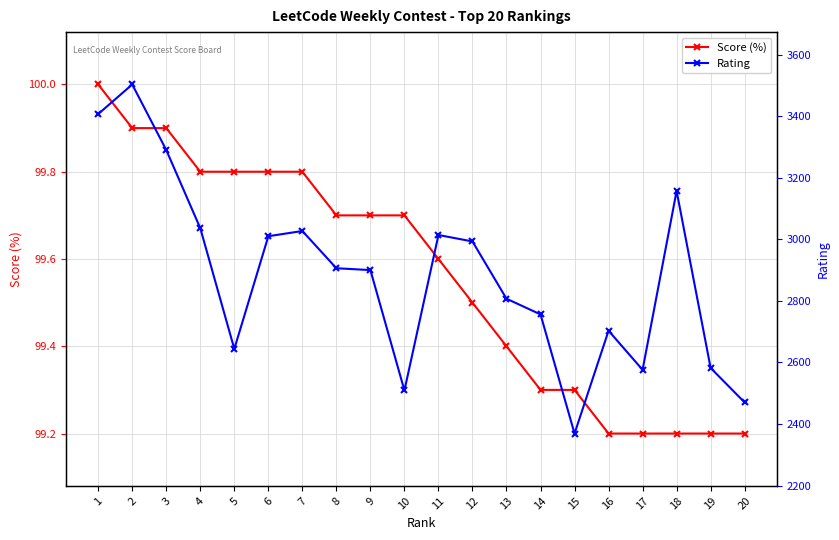

Reading left to right, what are all the values shown in this chart?

Score (%): 100.0	99.9	99.9	99.8	99.8	99.8	99.8	99.7	99.7	99.7	99.6	99.5	99.4	99.3	99.3	99.2	99.2	99.2	99.2	99.2
Rating: 3407.0	3503.0	3290.0	3036.0	2644.0	3010.0	3027.0	2906.0	2900.0	2509.0	3014.0	2993.0	2807.0	2756.0	2369.0	2703.0	2576.0	3157.0	2582.0	2470.0